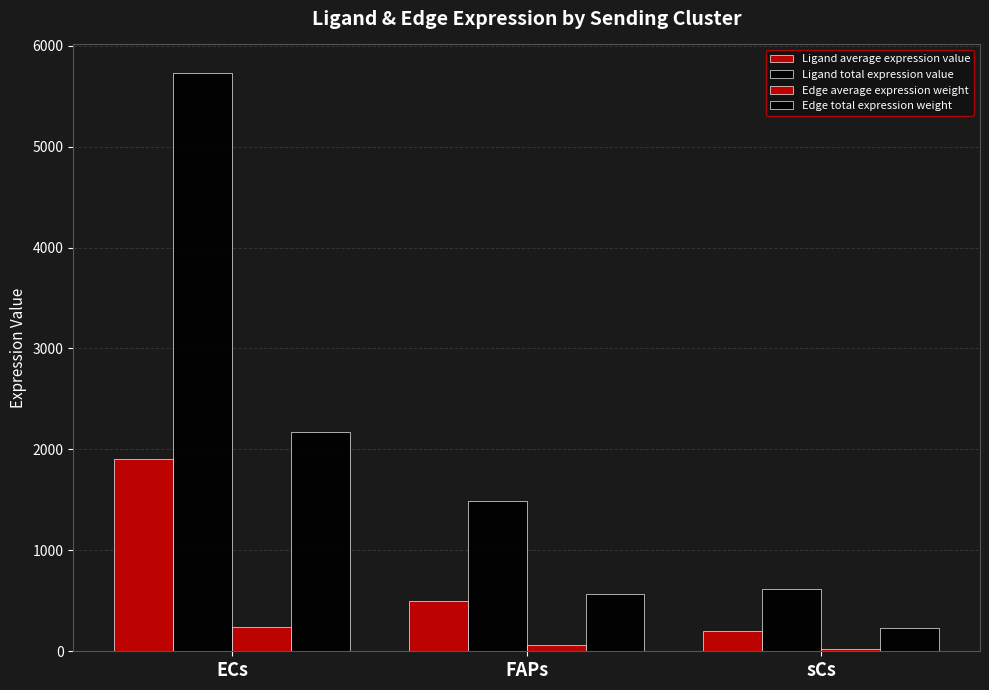

Is it true that Ligand average expression value equals 497.8 at FAPs?

True